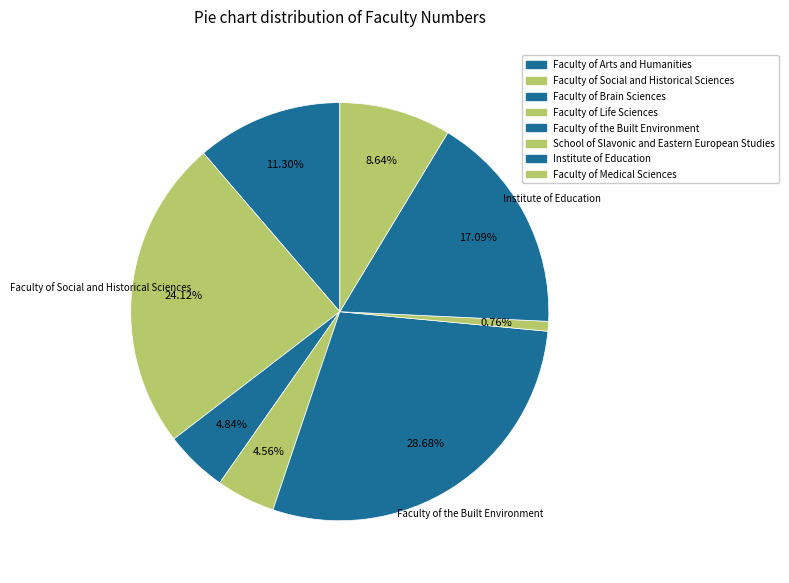

How many segments does this pie chart have?

8